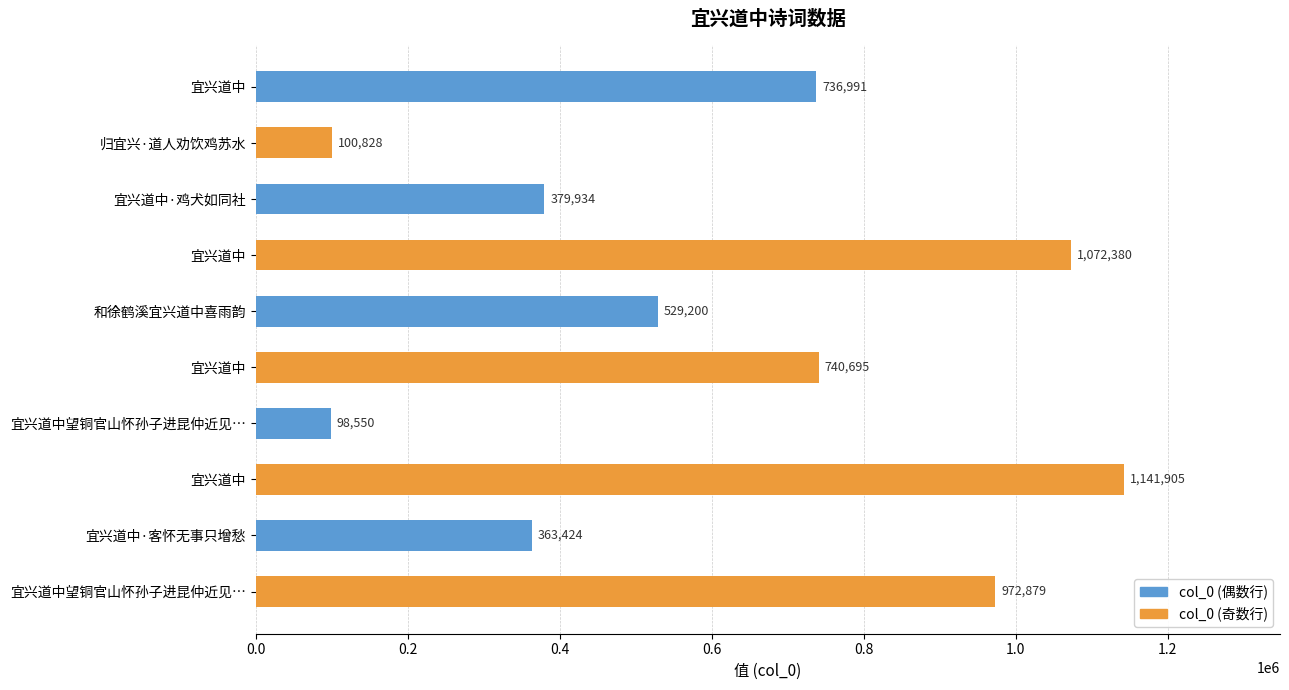

What is the average value?

613679